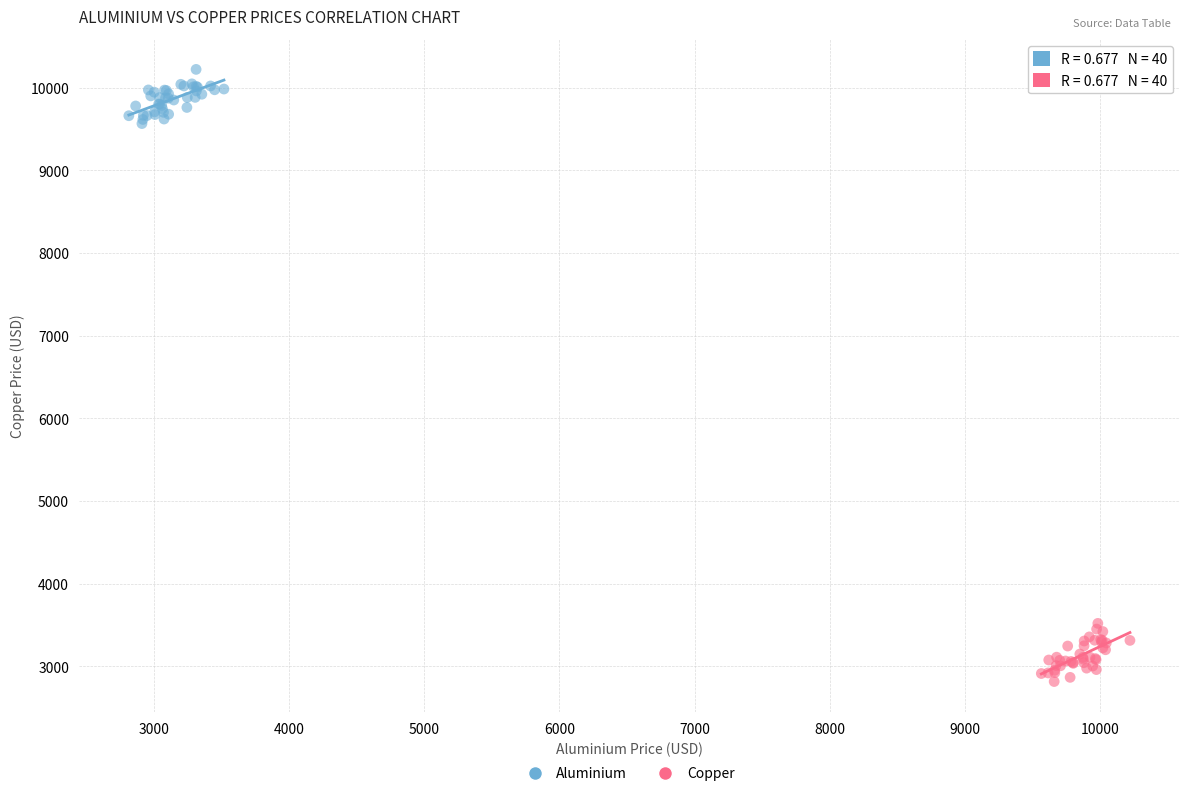

Which series contains the lowest Y value?

Copper